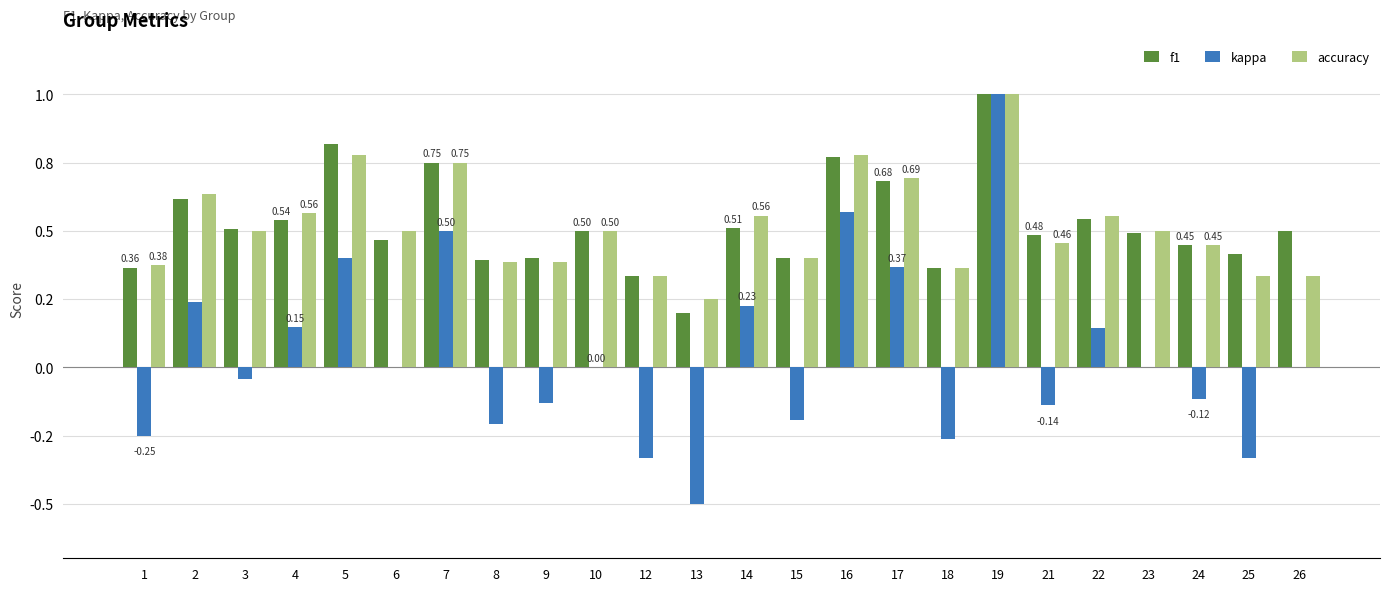

The f1 series shows 0.8 at 7. True or false?

True